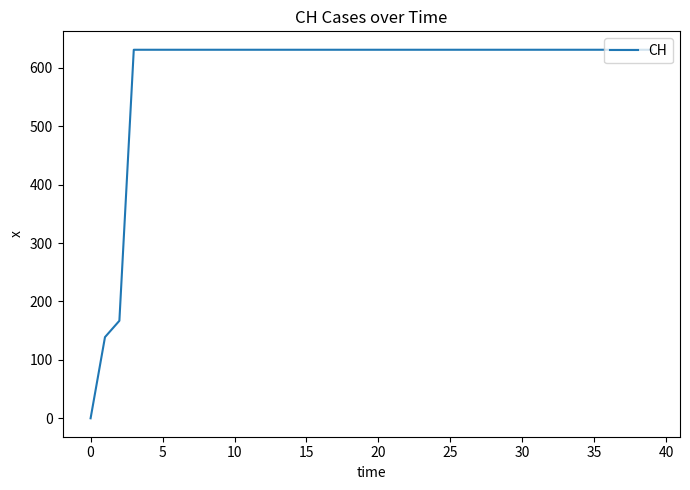

Reading left to right, what are all the values shown in this chart?

0	139	167	631	631	631	631	631	631	631	631	631	631	631	631	631	631	631	631	631	631	631	631	631	631	631	631	631	631	631	631	631	631	631	631	631	631	631	631	631